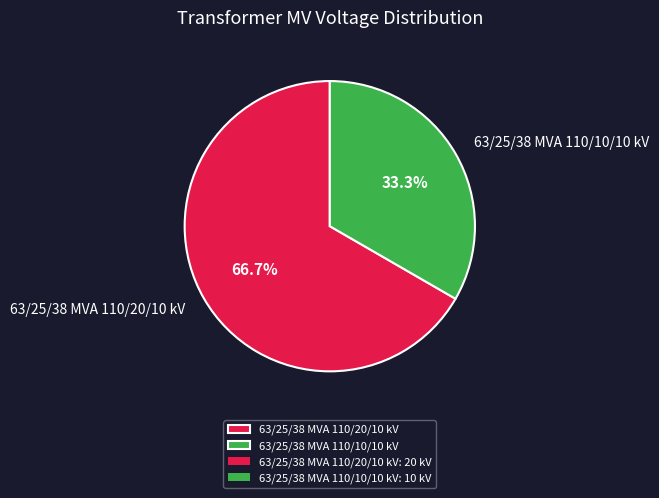

Which category has the smallest portion of the pie?

63/25/38 MVA 110/10/10 kV